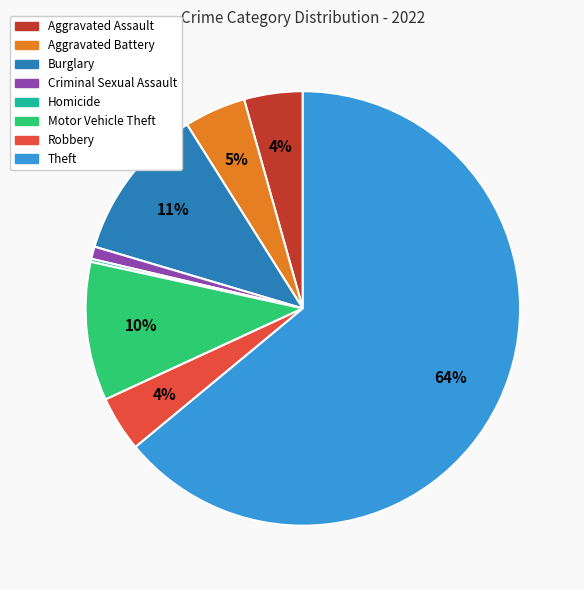

Does any single category account for the majority?

Yes